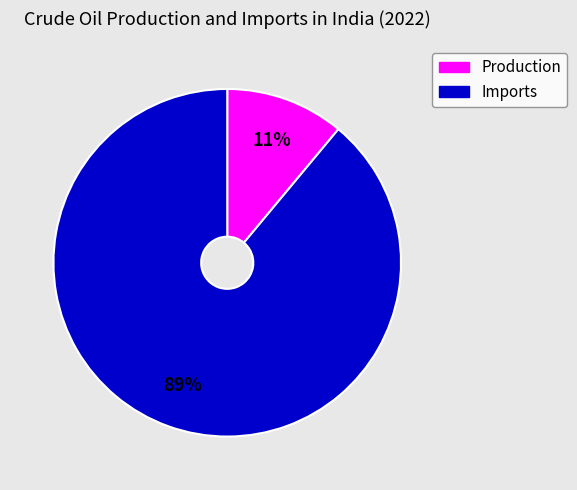

To the nearest percent, what is the average slice percentage?

50%